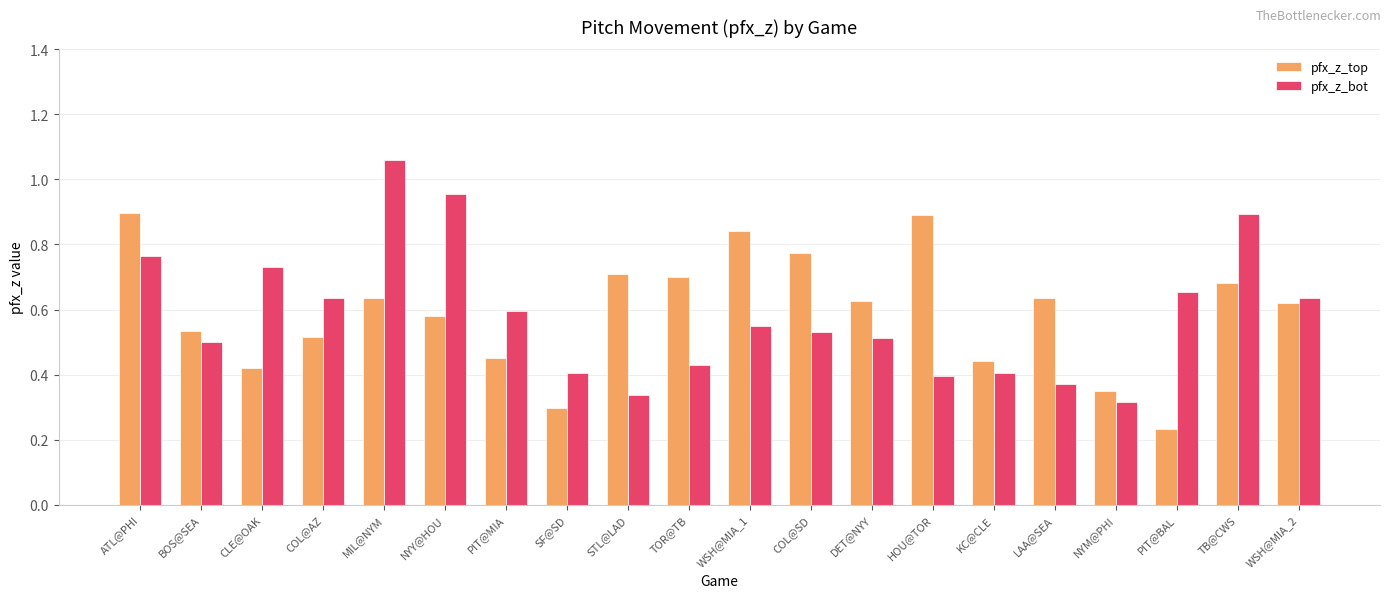

The value of pfx_z_top at KC@CLE is 0.4. True or false?

True